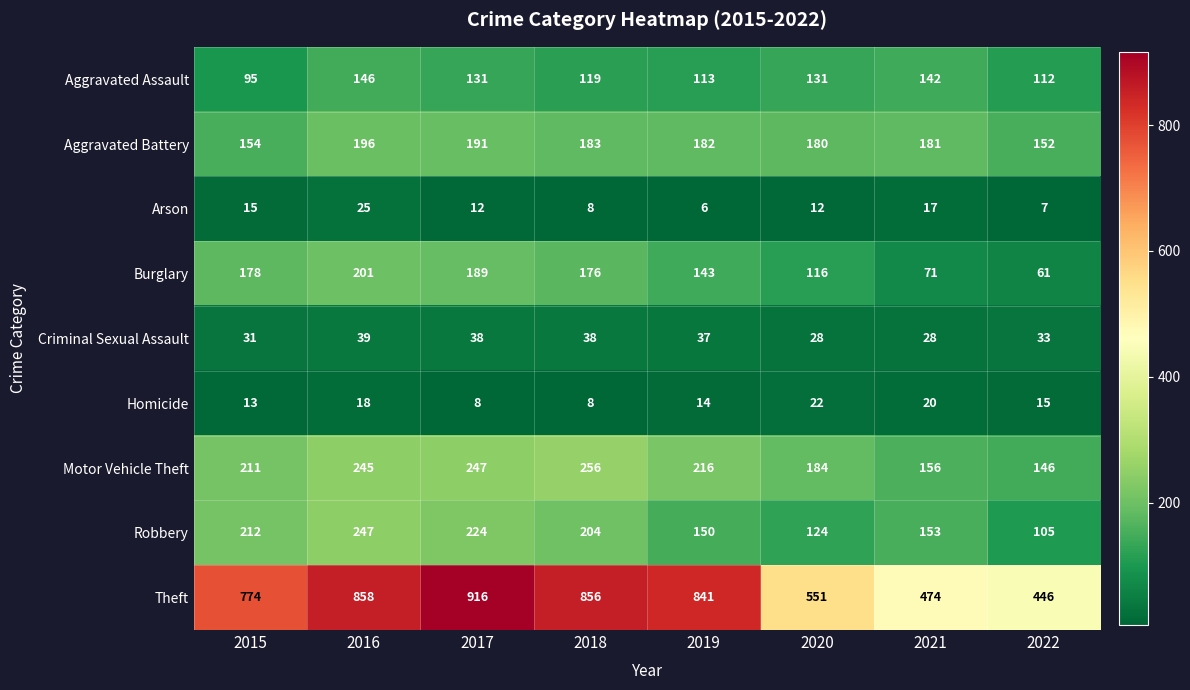

Which label corresponds to the smallest value in the chart?

2019